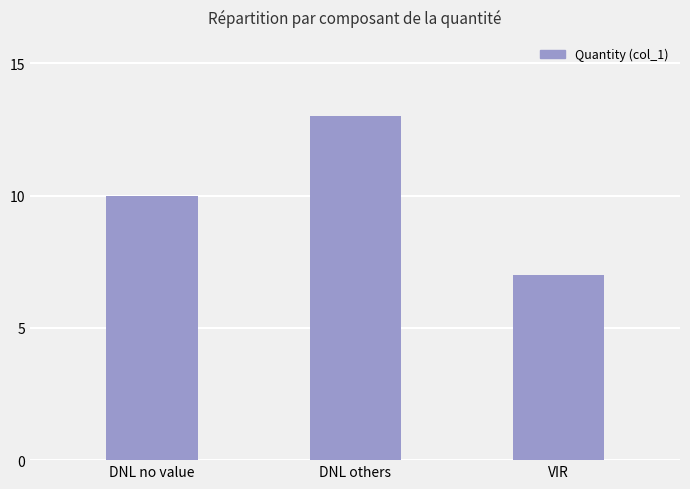

How many bars are there in total?

3